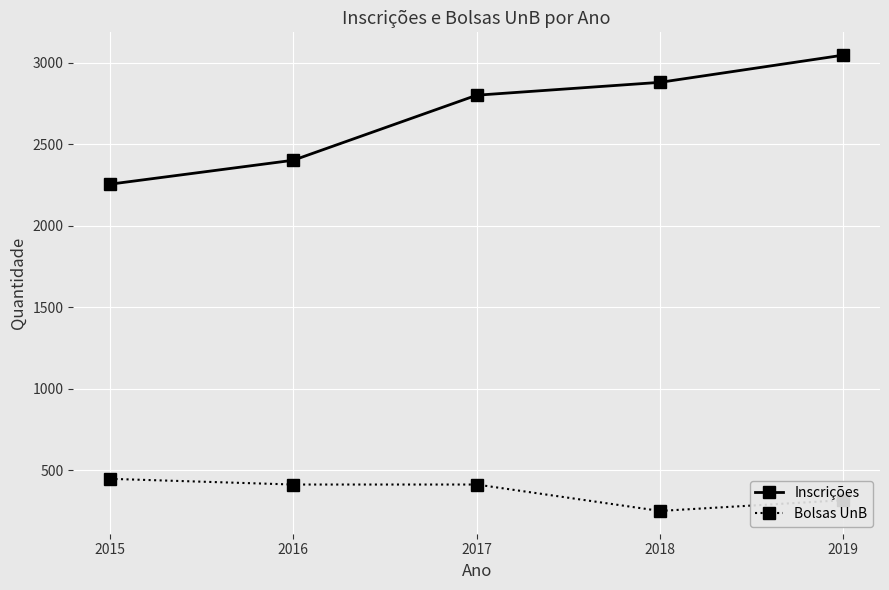

How many data points does each series have?

5